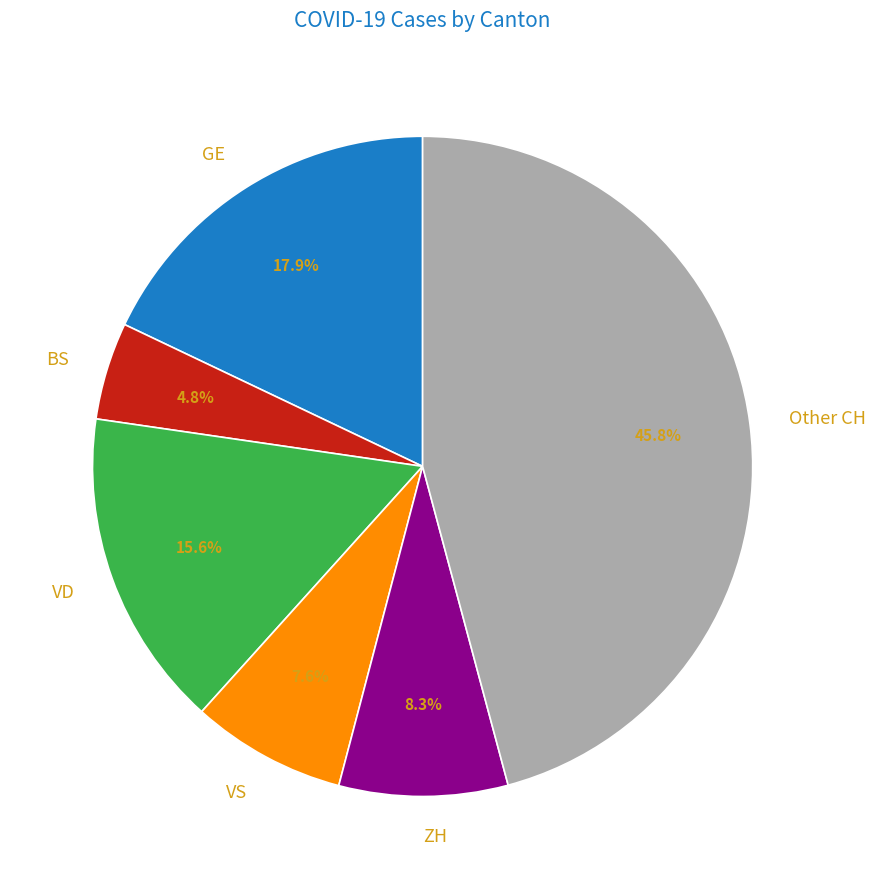

How many slices are in this pie chart?

6